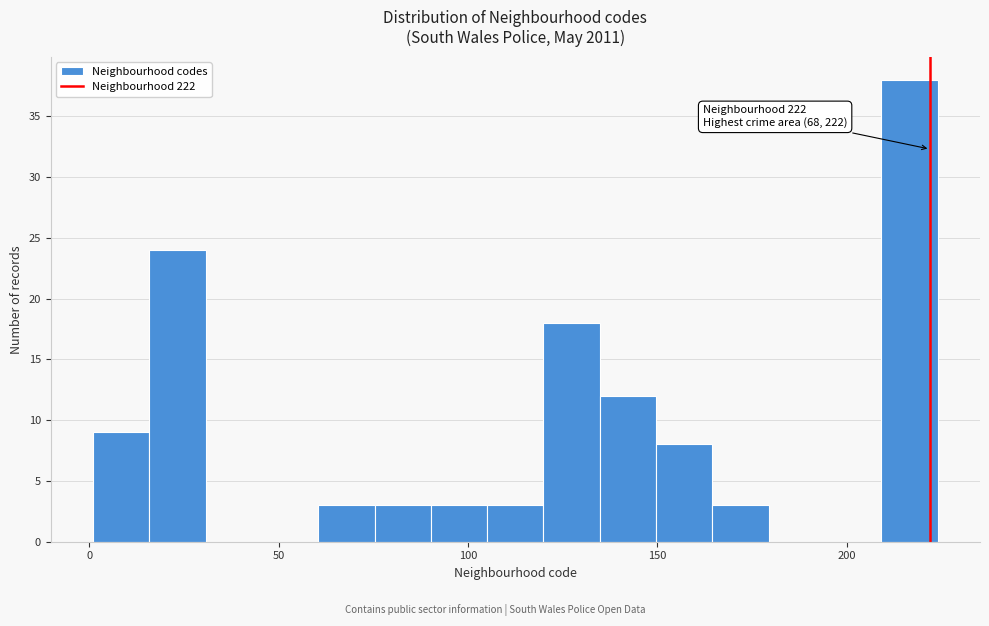

Around what value on the x-axis is the tallest bar? Give the approximate position of its centre, as read against the axis.

215